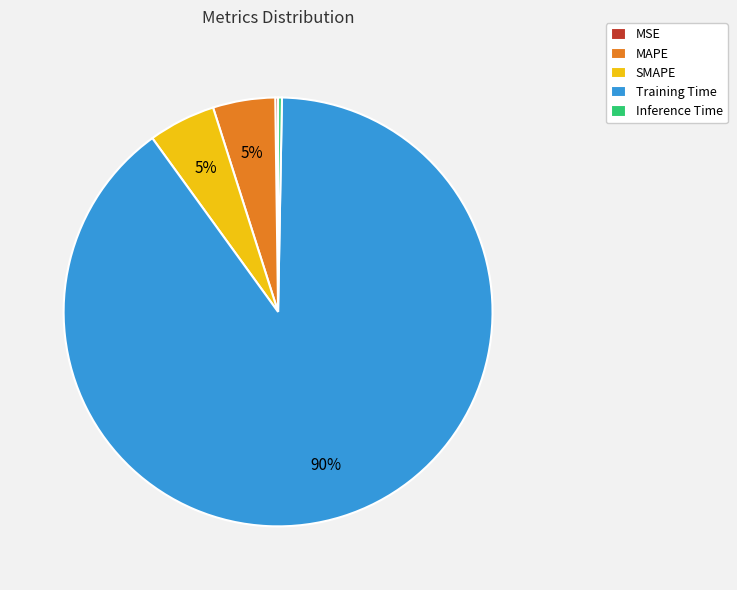

Does Training Time account for over 50% of the chart?

Yes